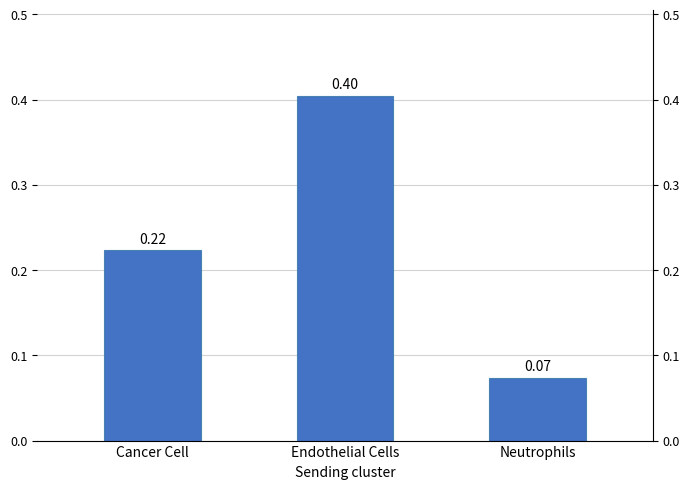

Rank the categories by value from highest to lowest.

Endothelial Cells, Cancer Cell, Neutrophils